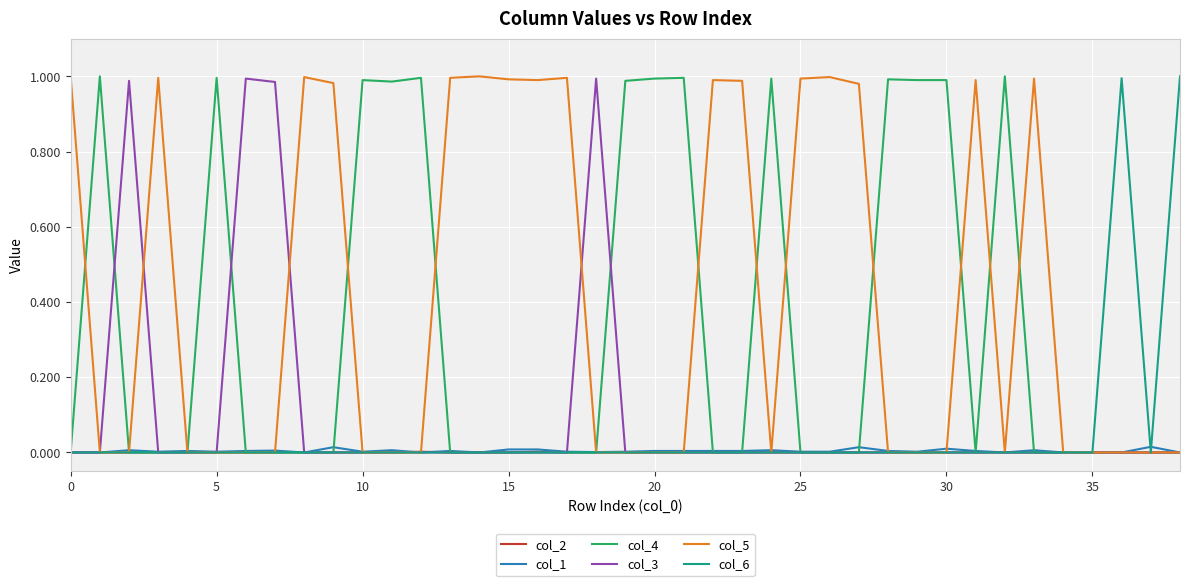

Which series has the largest total across all categories?

col_5